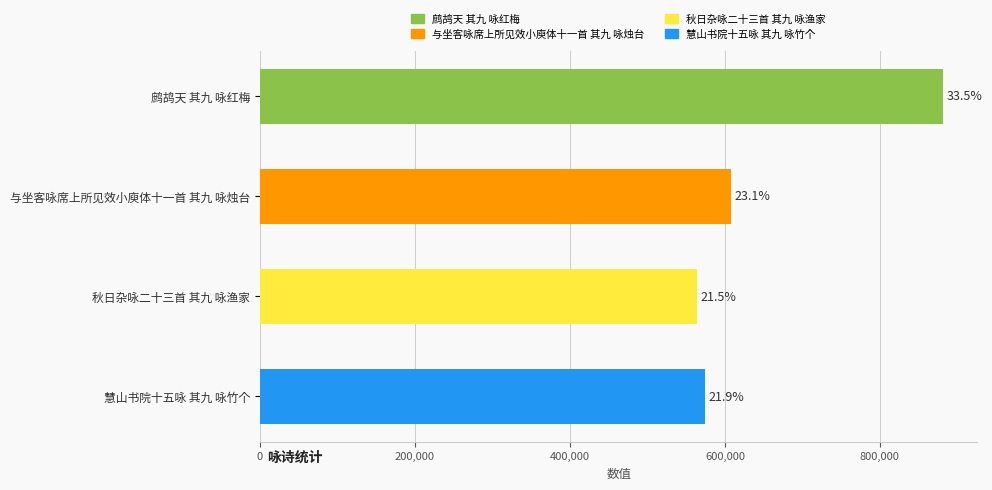

Are the bars horizontal?

Yes